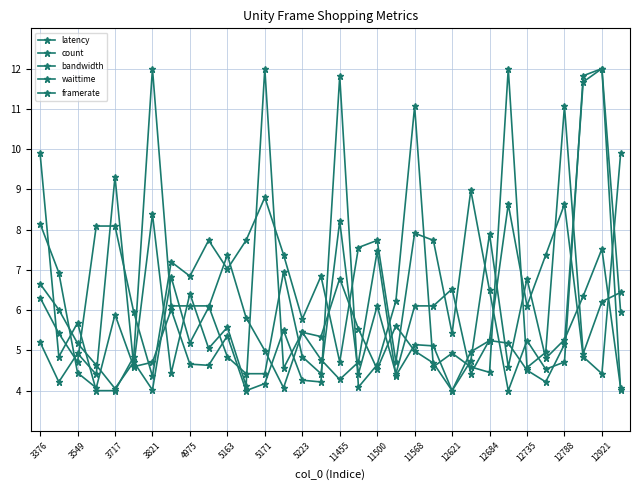

Which series ends up on top after the final intersection of waittime and latency?

waittime